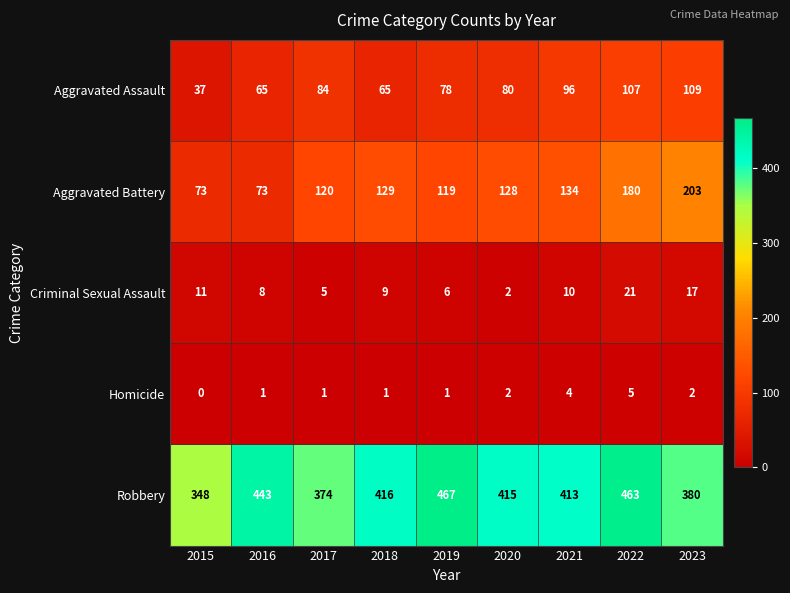

Rank the categories by Criminal Sexual Assault value from highest to lowest.

2022, 2023, 2015, 2021, 2018, 2016, 2019, 2017, 2020